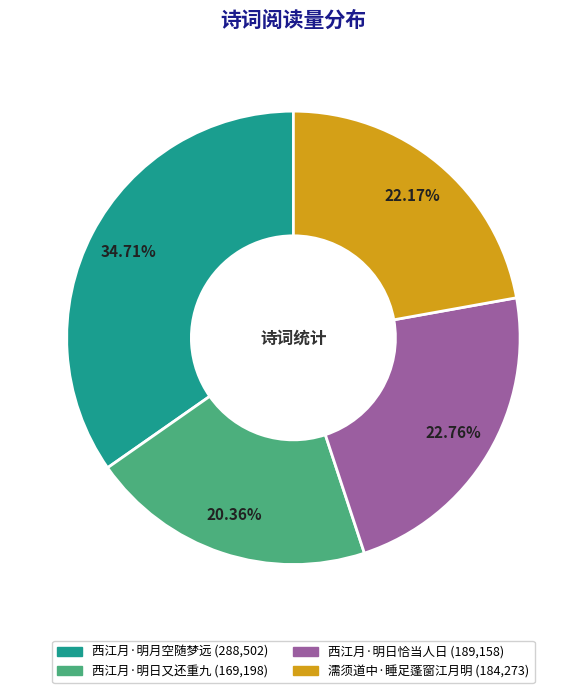

What percentage is the 西江月·明日又还重九 slice, to the nearest percent?

20%